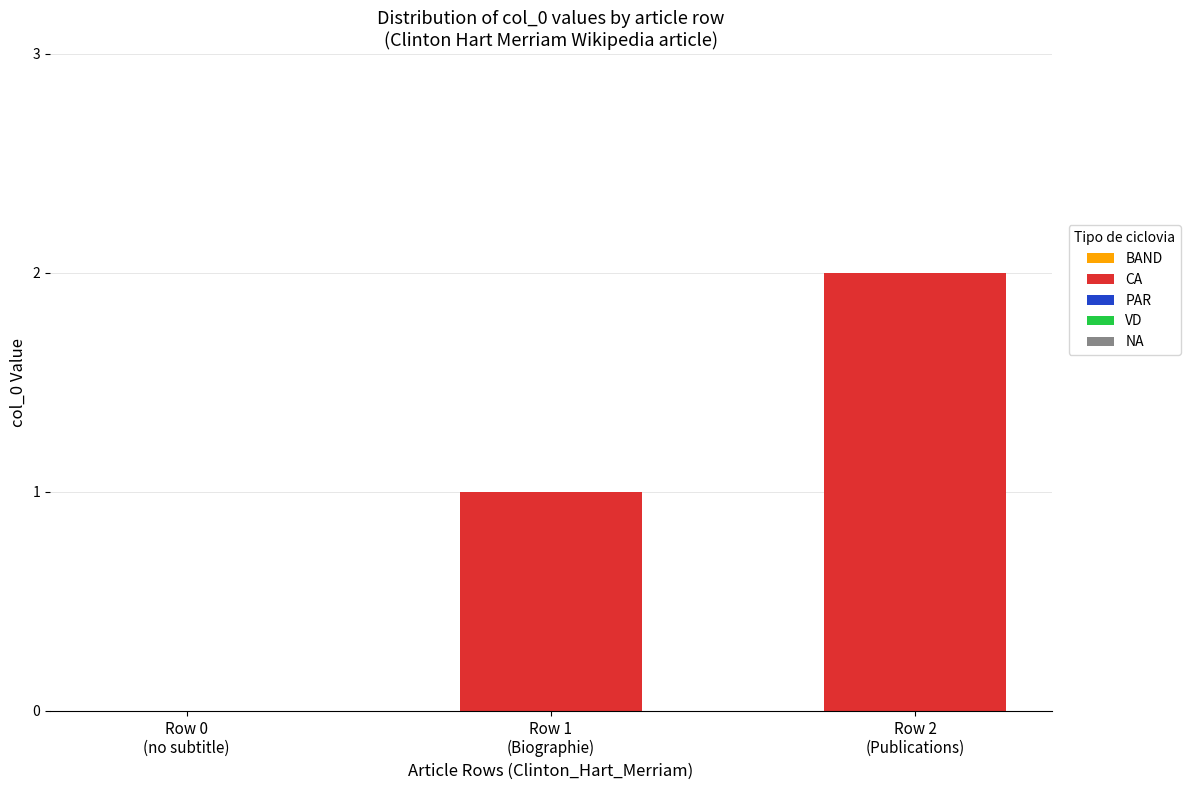

What is the sum of all values?

3